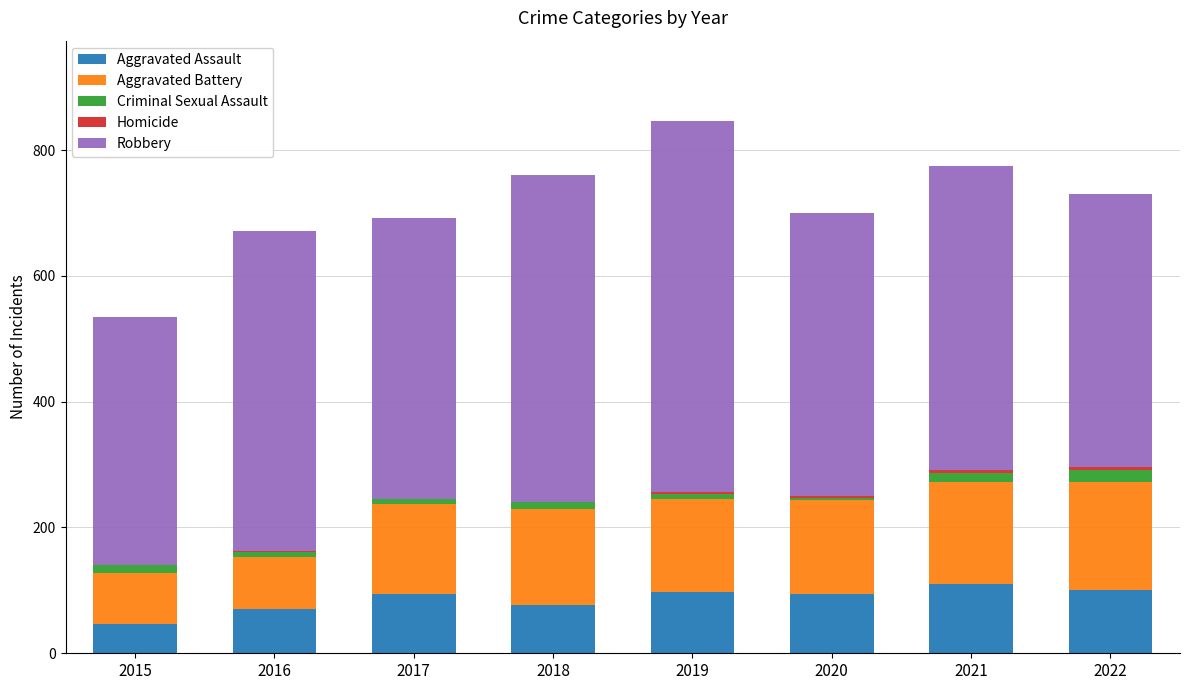

The Aggravated Assault series shows 94 at 2020. True or false?

True